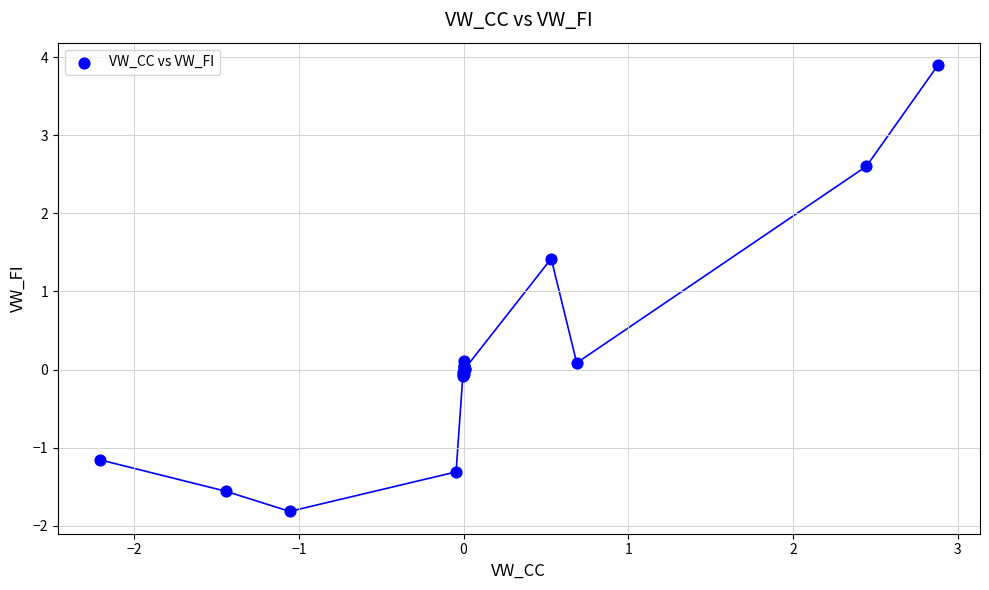

What Y value in the scatter plot is closest to 1?

1.4